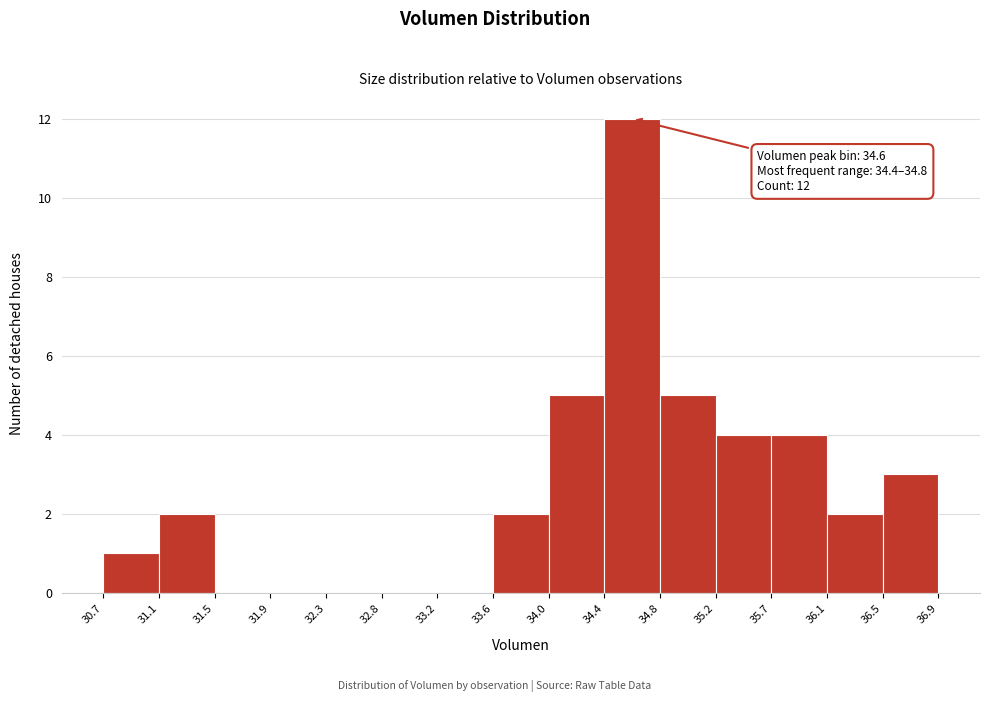

Which range on the x-axis has the tallest bar?

34.4 to 34.8